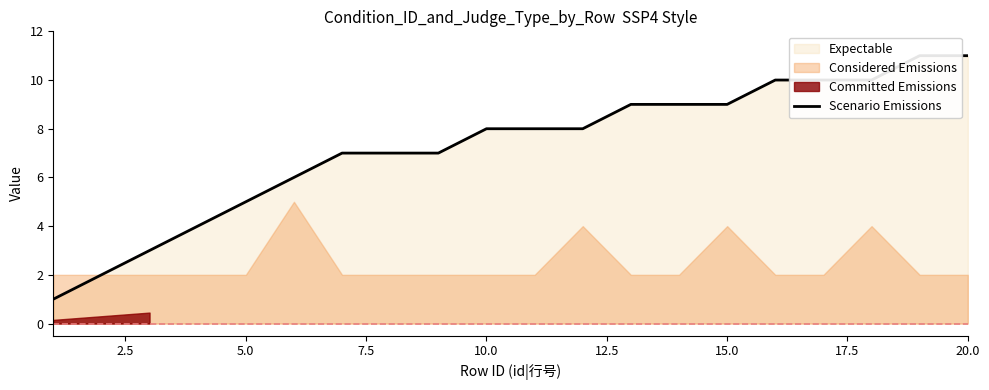

What value does the data have at 15.0, to the nearest 10?

10